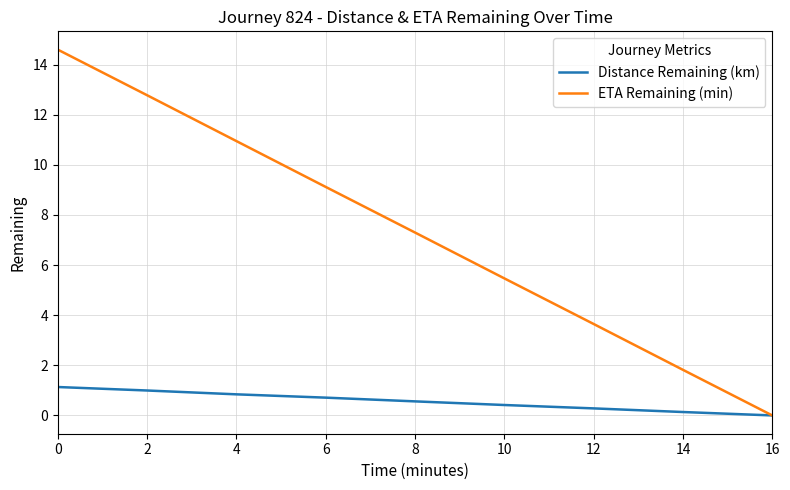

True or false: Distance Remaining (km) has a value of 0.8 at 4.

True